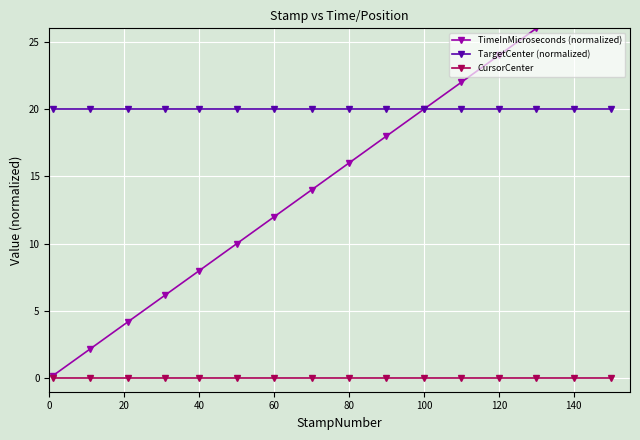

Is it true that TargetCenter (normalized) equals 33 at 140?

False